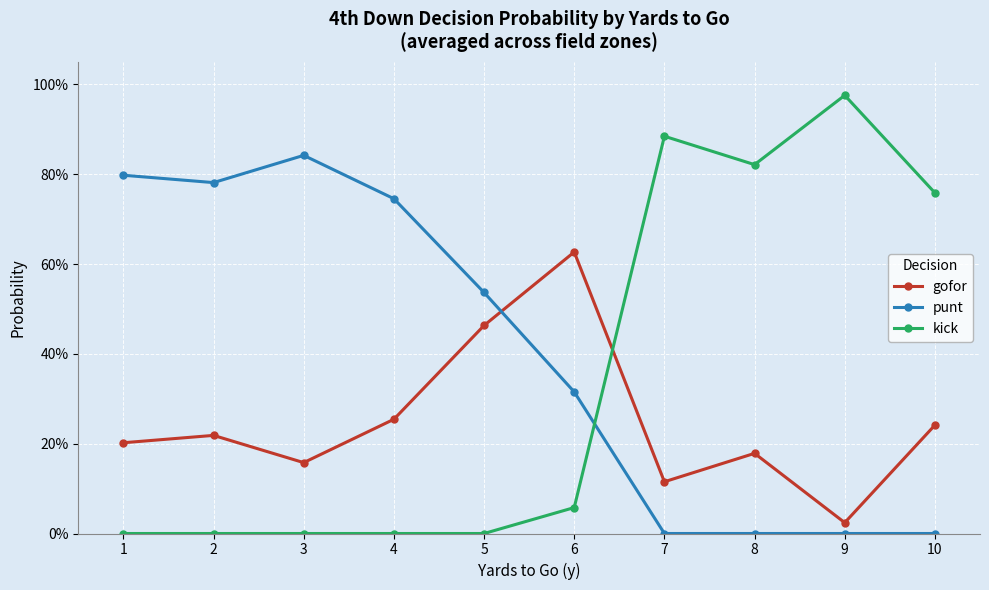

What are all the series names shown in the legend?

gofor, punt, kick